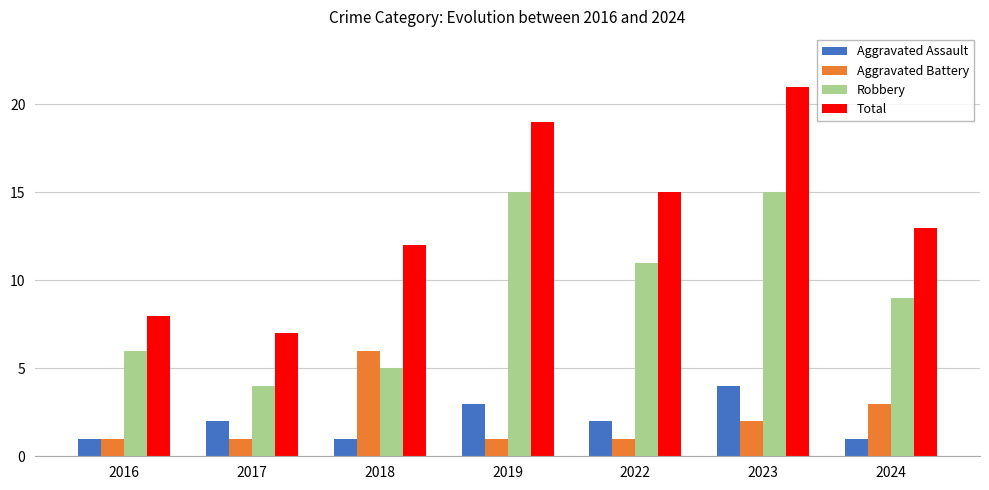

What is the lowest value of the Aggravated Assault series?

1